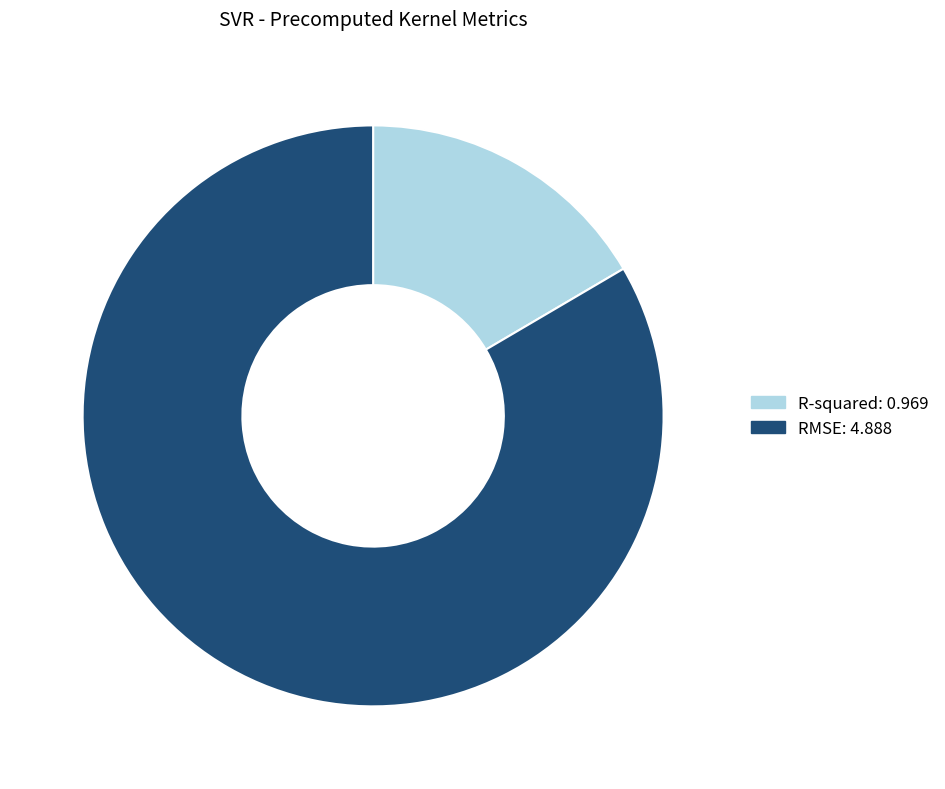

Is R-squared the majority of the pie?

No